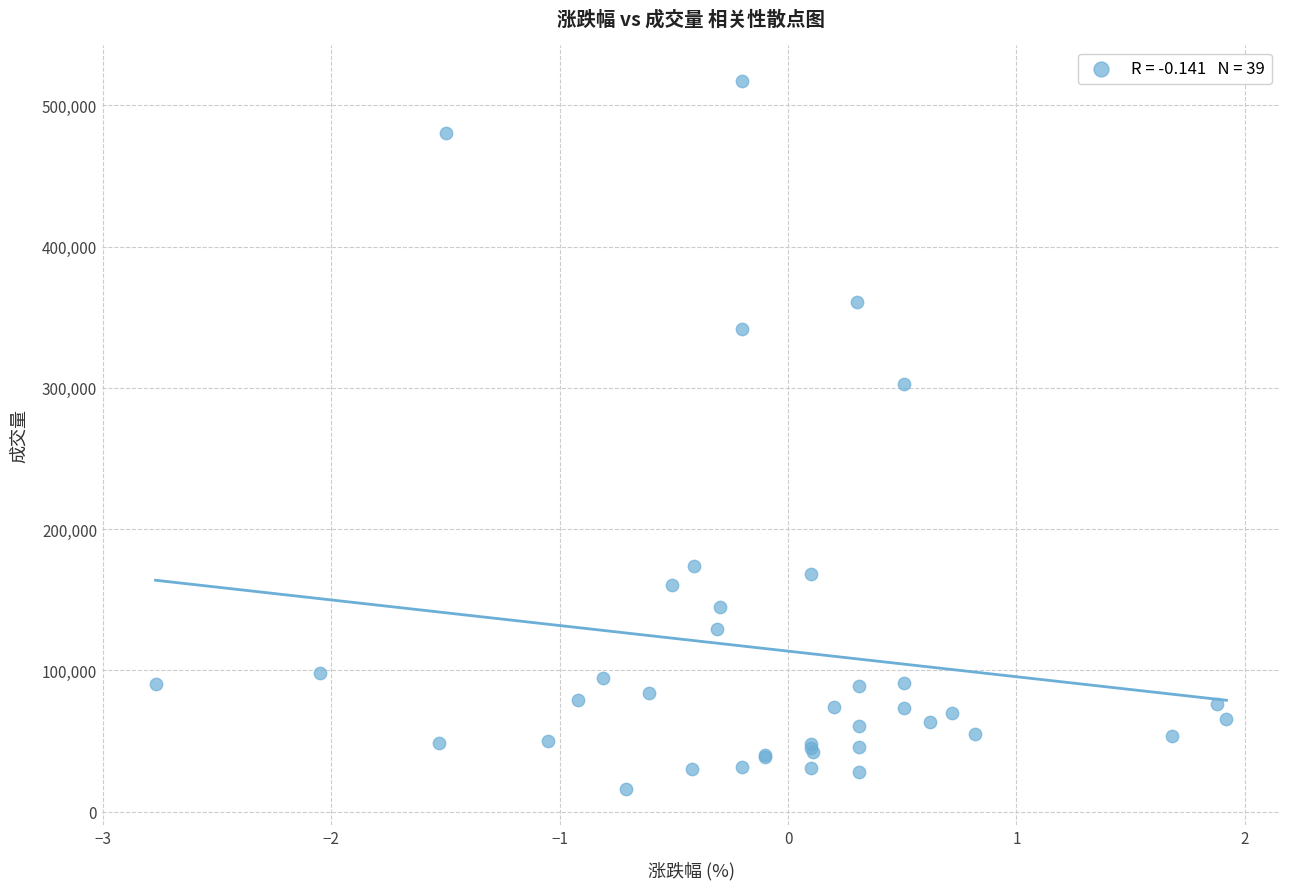

What Y value in the scatter plot is closest to 266557?

302731